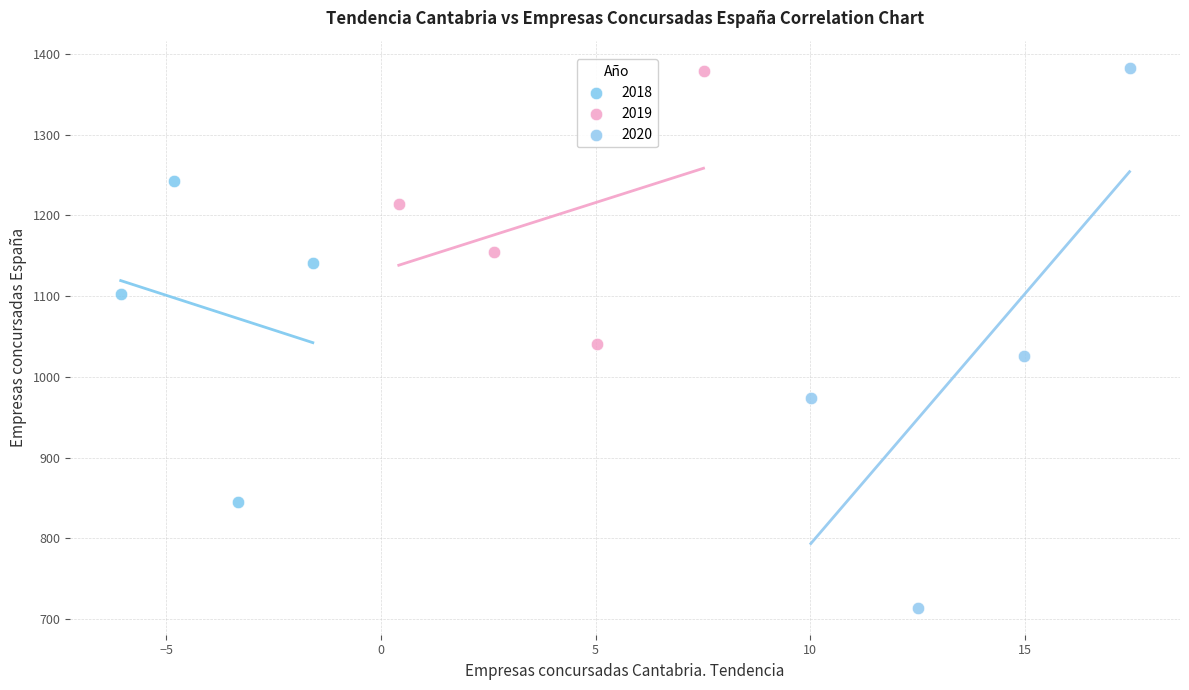

Which series contains the lowest Y value?

2020